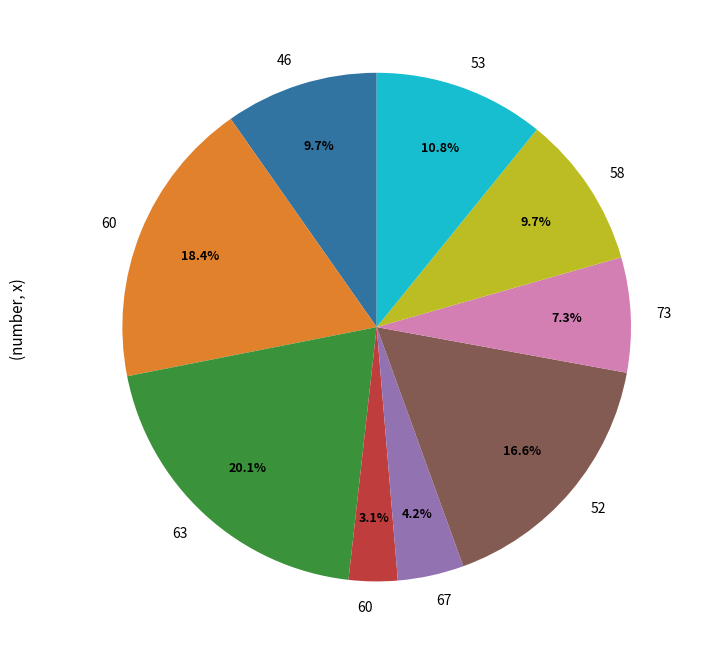

To the nearest percent, what is the average slice percentage?

11%